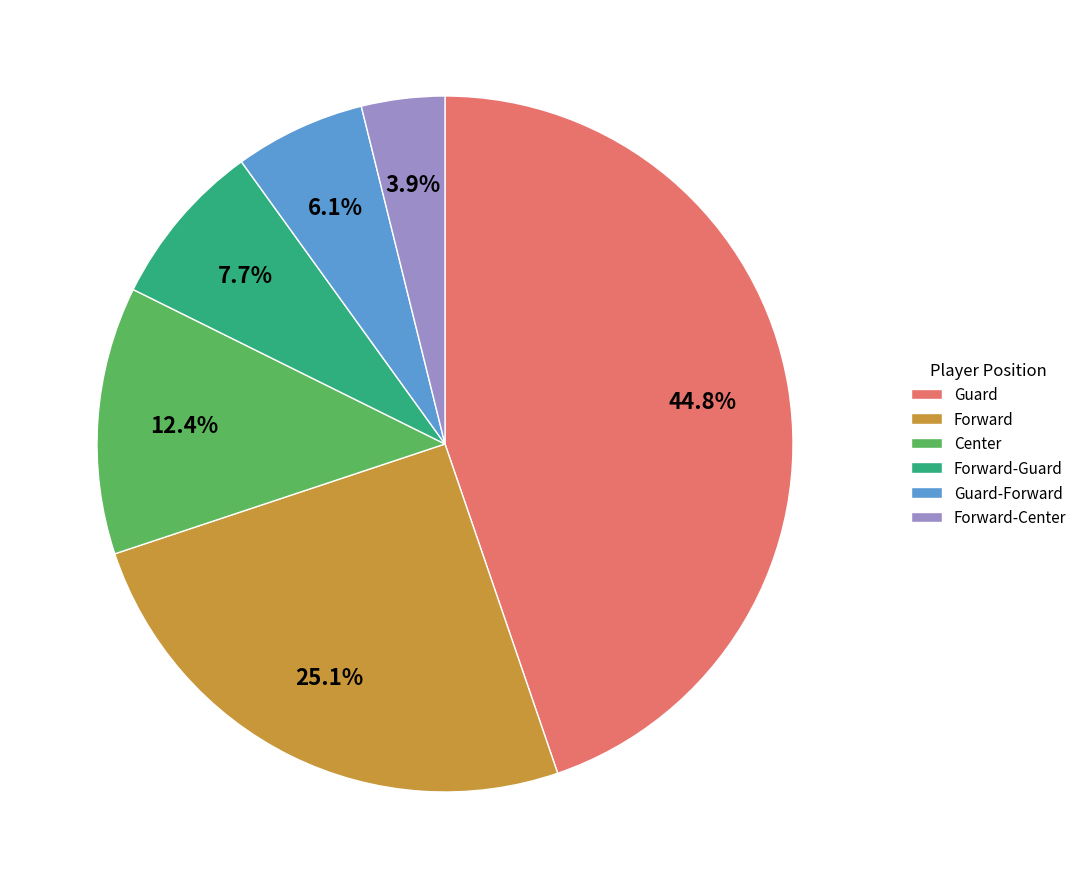

Is it true that Forward is 25% of the pie?

True